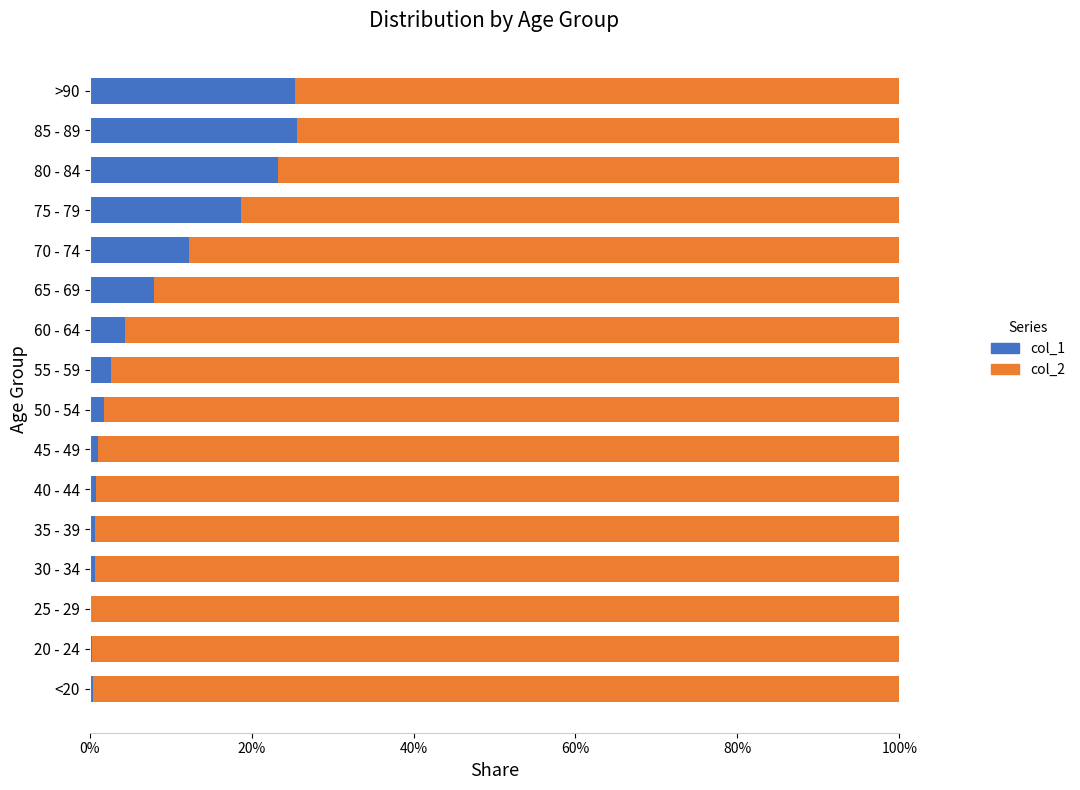

What are all the series names shown in the legend?

col_1, col_2